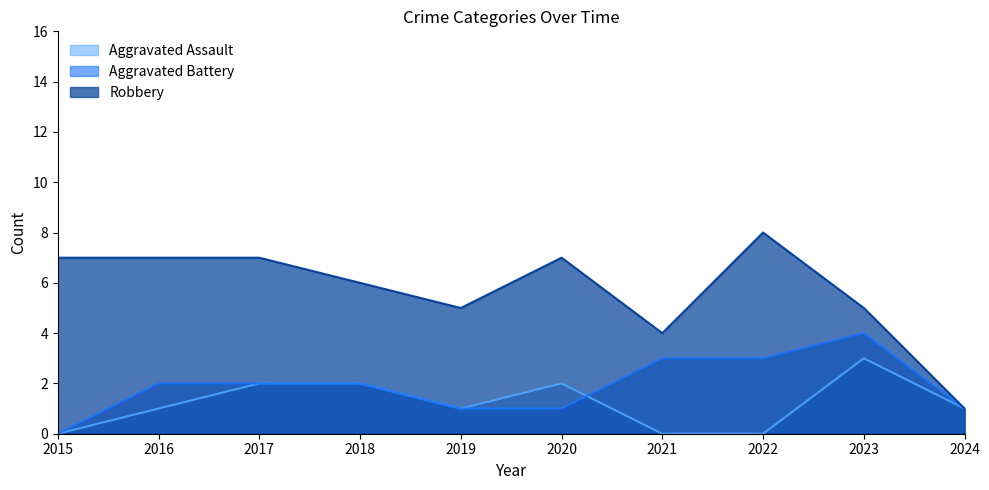

How many interior local valleys does the Aggravated Assault series have?

1